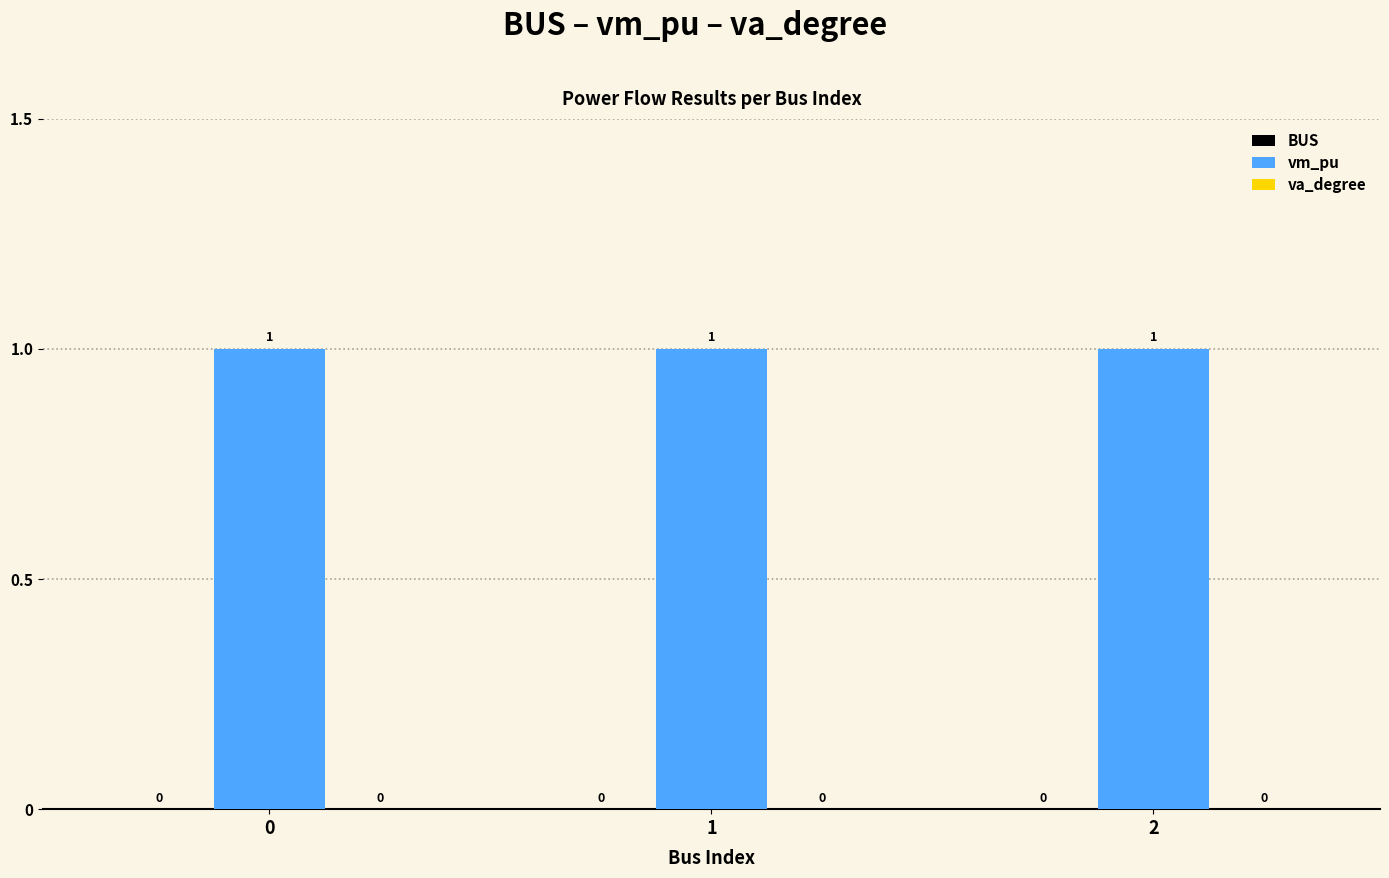

Are the bars grouped side by side (vs. stacked)?

Yes